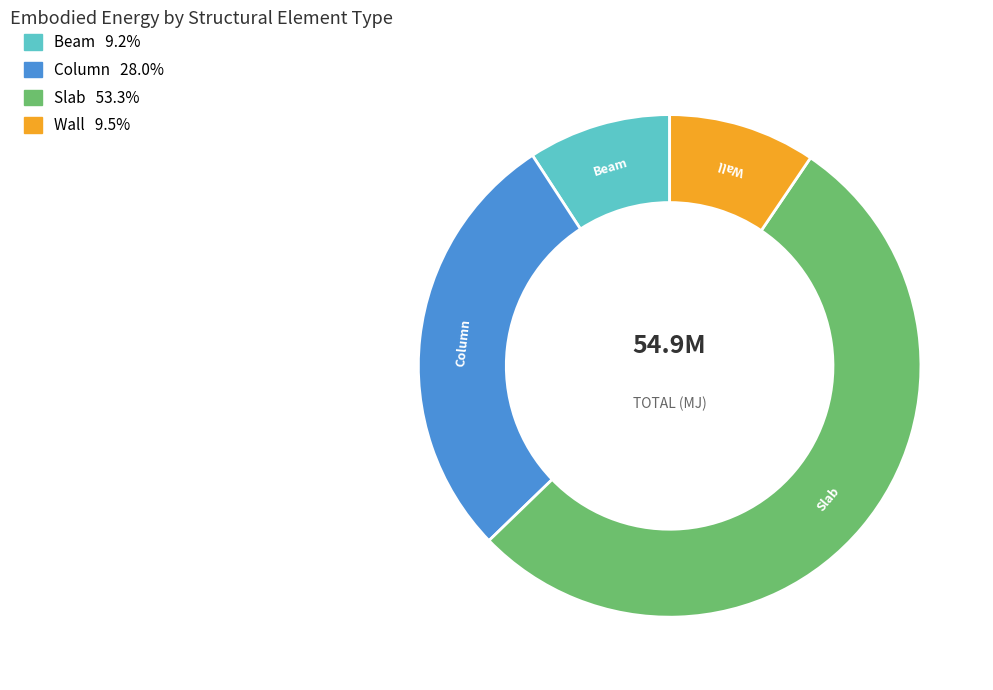

What is the largest slice in the pie chart?

Slab